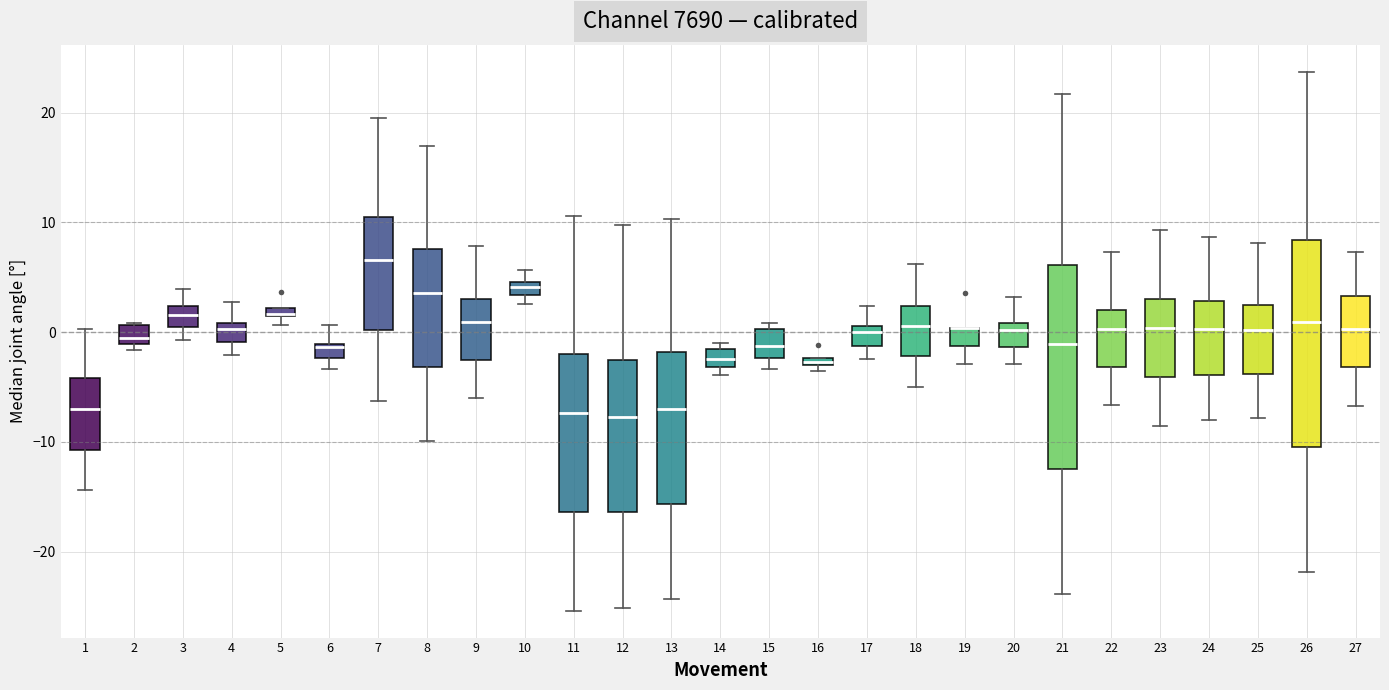

Where is the upper edge of the box at x = 5 on the y-axis? The values are not printed on the chart, so give them approximately, as read against the axis.

2